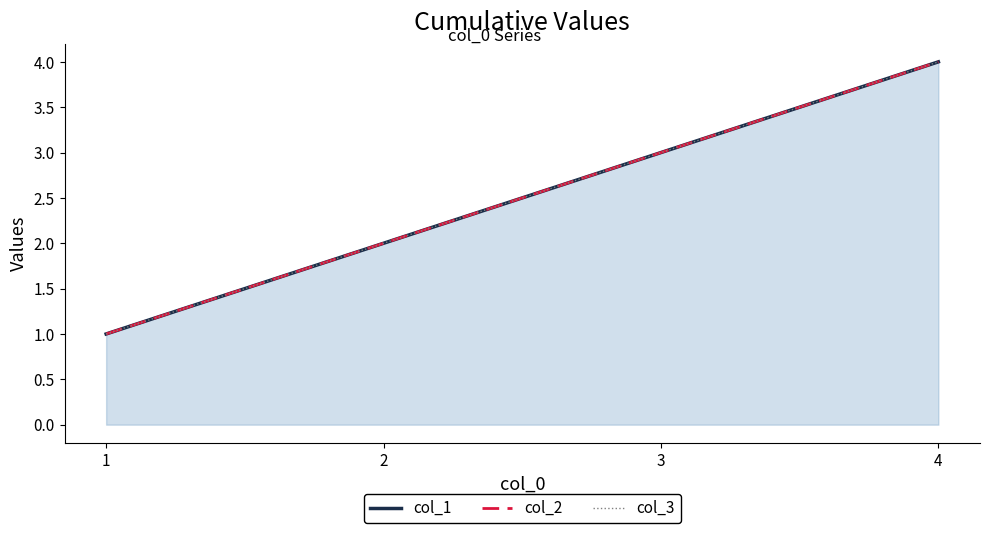

True or false: col_1 and col_3 intersect in this chart.

False